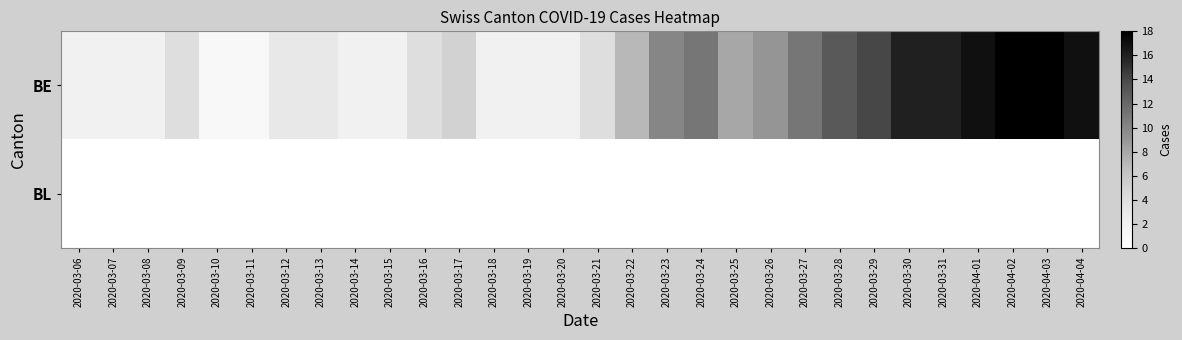

What is the difference between the highest and lowest values at 2020-03-23?

10